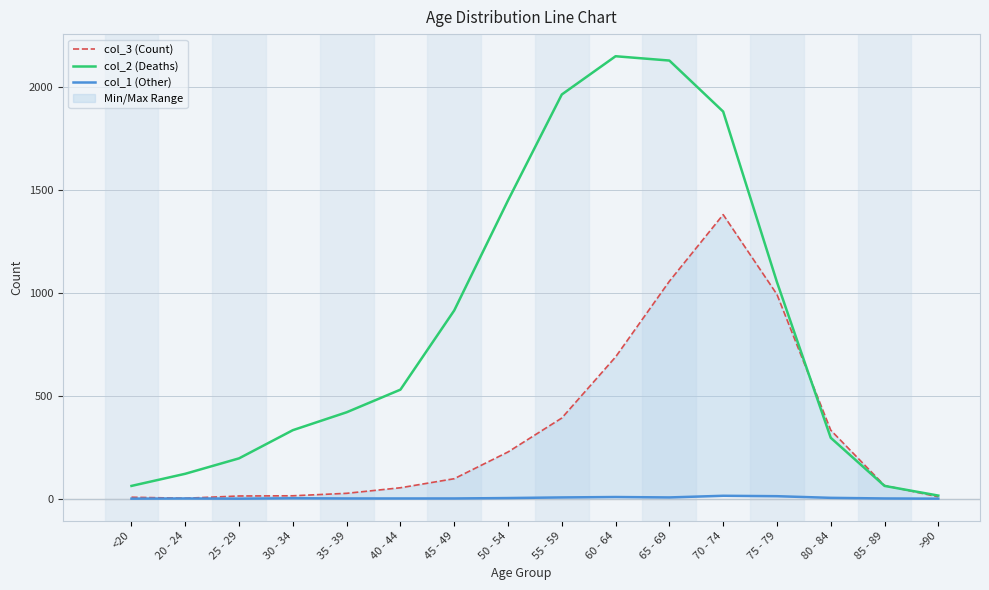

What value does the col_2 (Deaths) series have at 45 - 49, to the nearest 10?

920